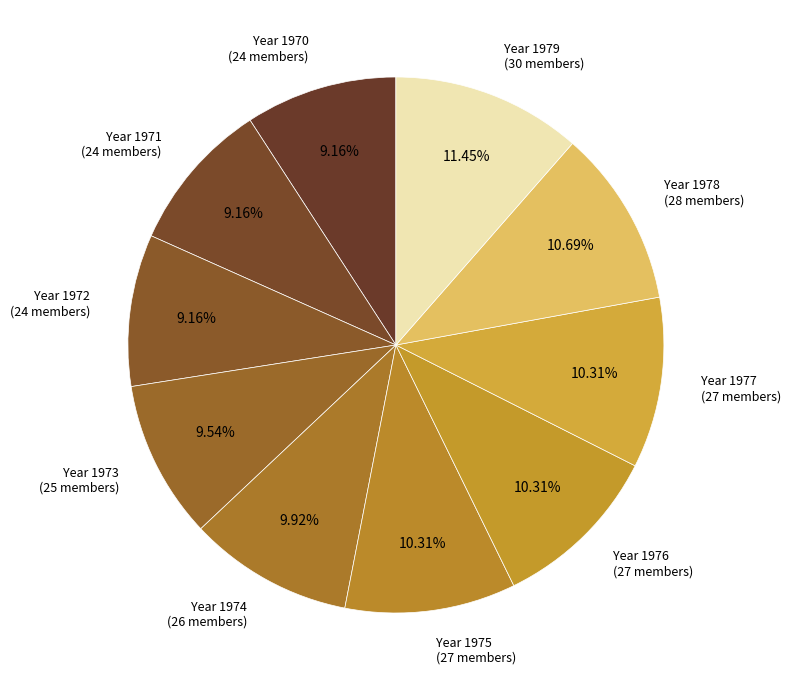

Combined, do Year 1975 (27 members) and Year 1973 (25 members) account for over 50%?

No